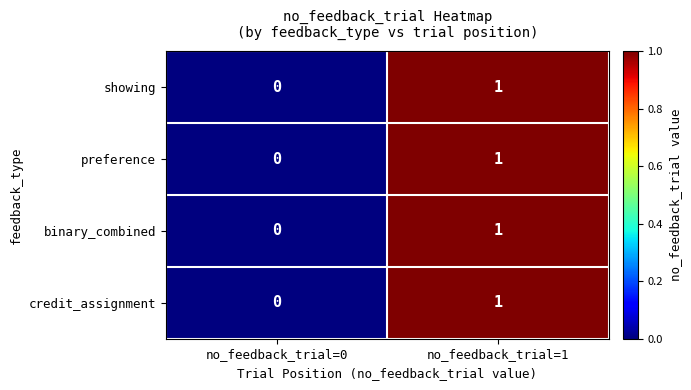

Where is credit_assignment nearest to the value 0?

no_feedback_trial=0